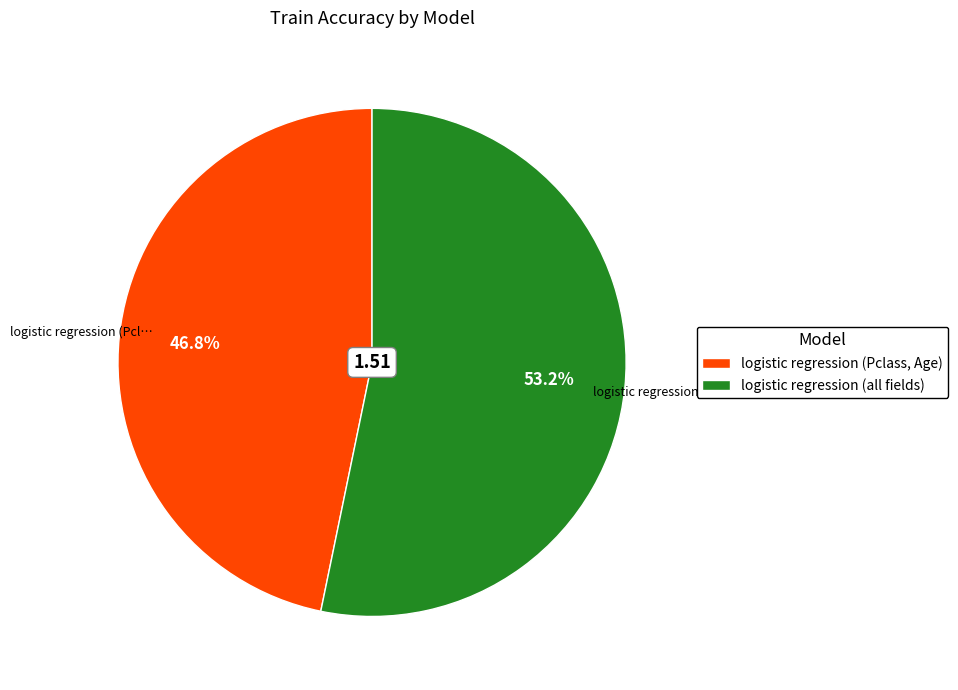

What percentage do logistic regression (all fields) and logistic regression (Pclass, Age) together represent?

100.0%